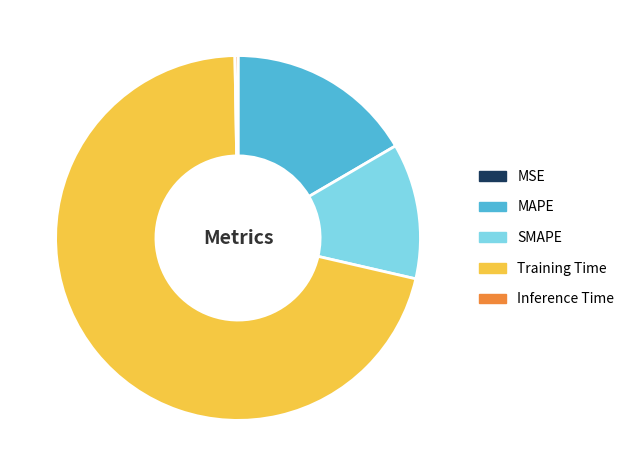

Is it true that Training Time is 61% of the pie?

False